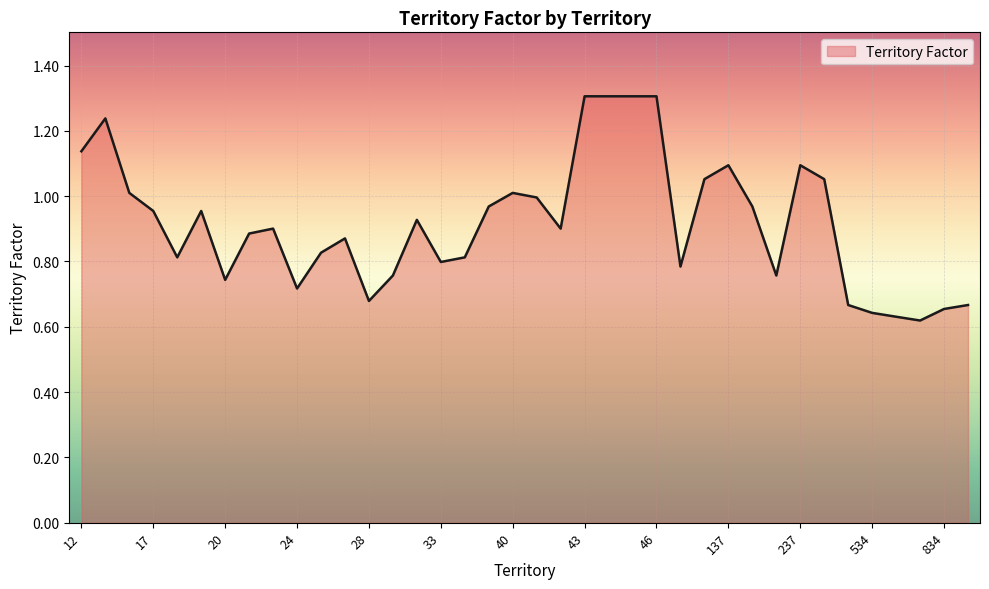

Does the chart display data point markers on the line(s)?

No